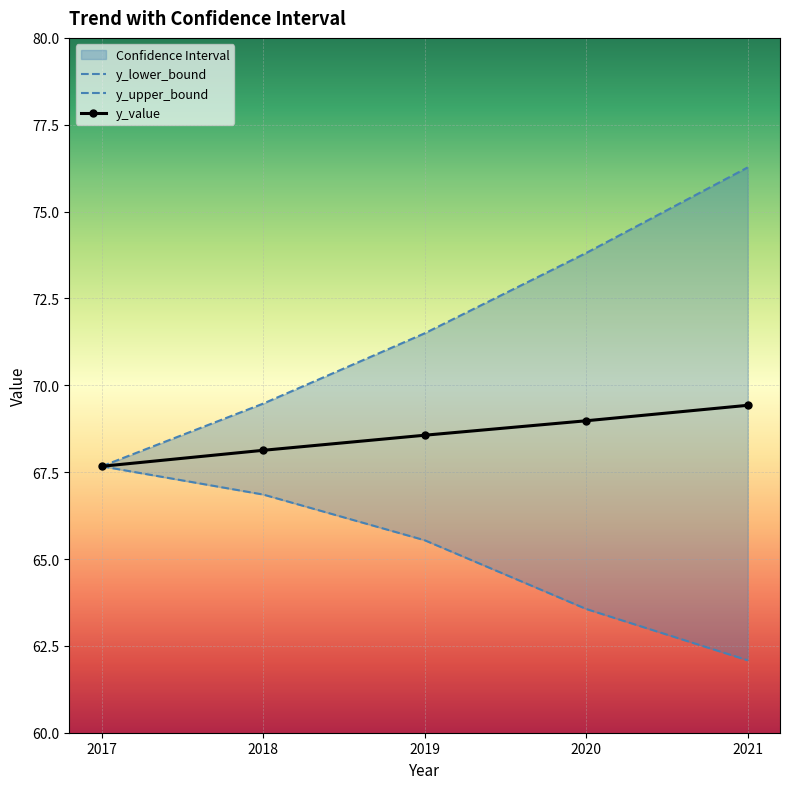

List the labels in order of y_value value, smallest first.

2017, 2018, 2019, 2020, 2021